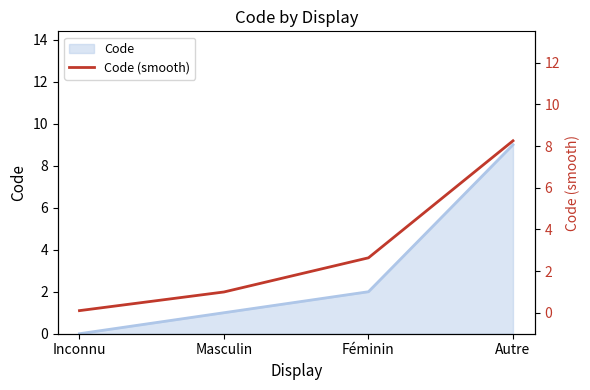

Is it true that the value at Masculin is 1.0?

True